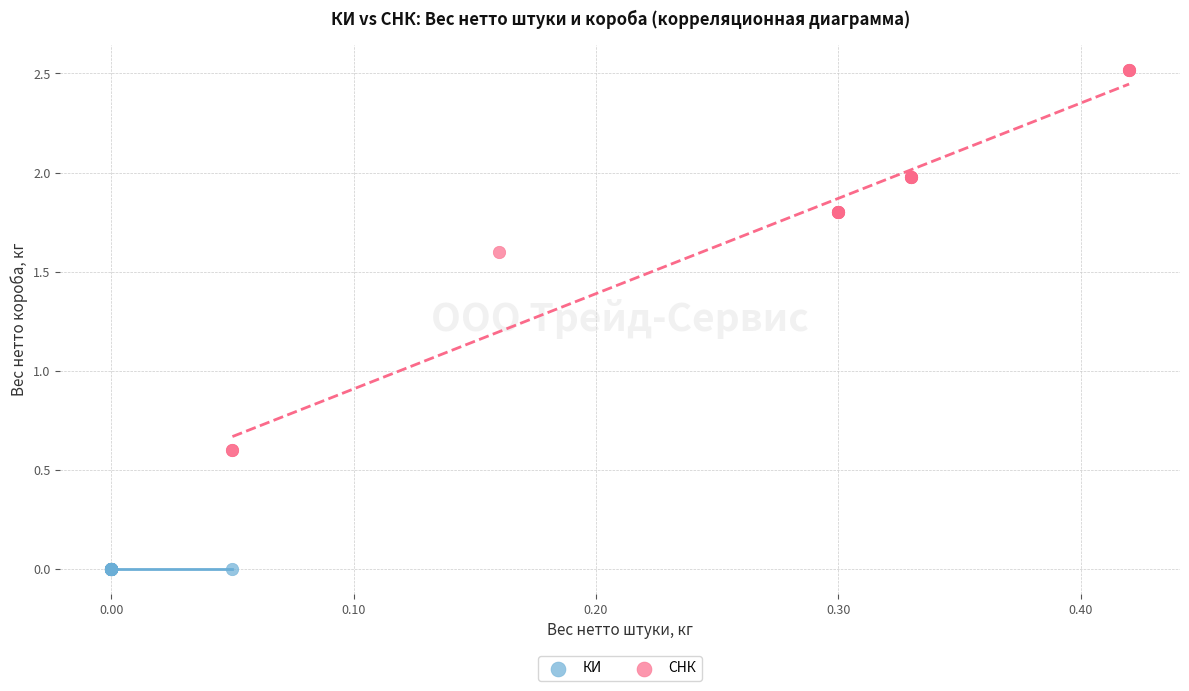

Which series contains the highest Y value?

СНК